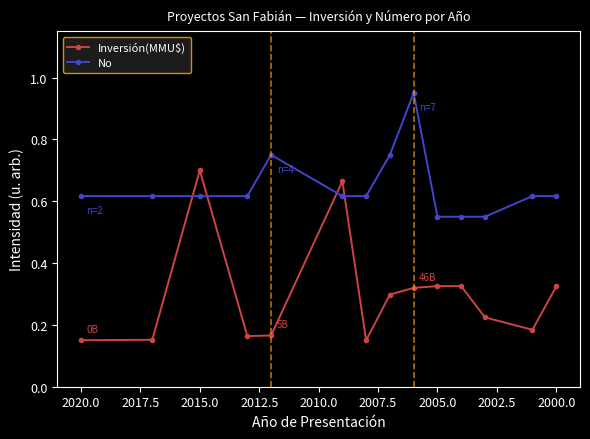

How many series are shown in this chart?

2